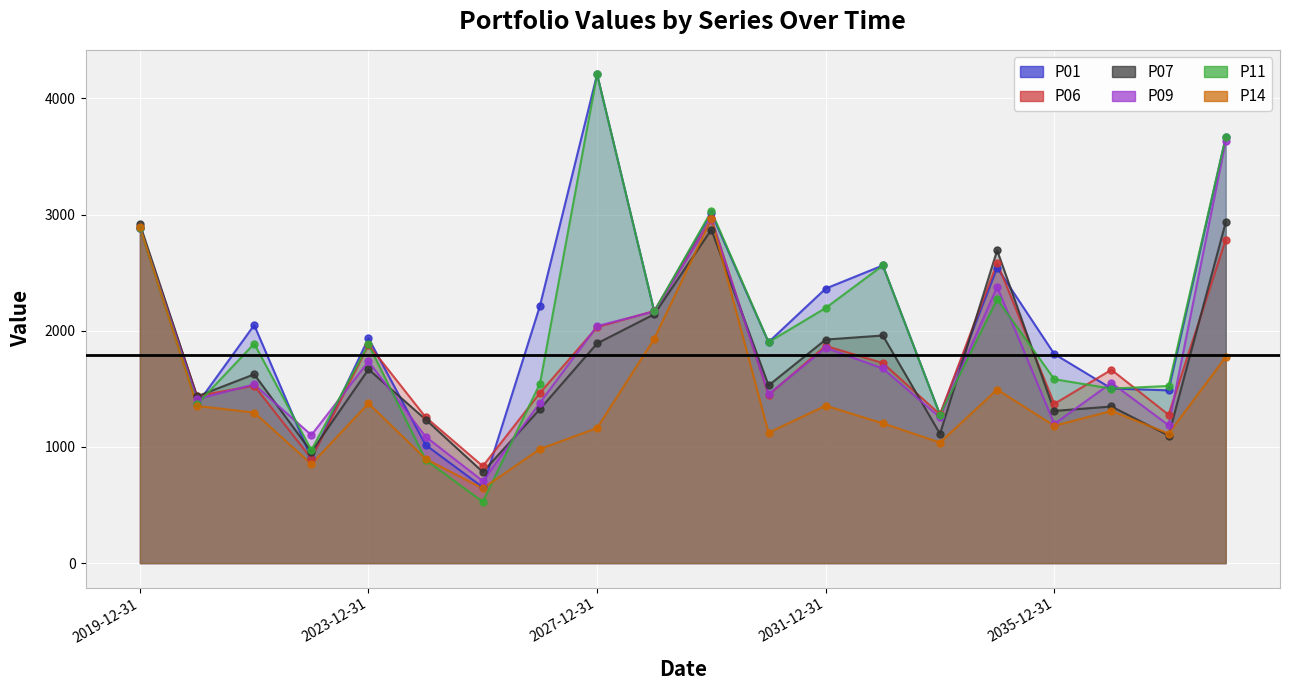

At which category is the sum across all series the highest?

2038-12-31